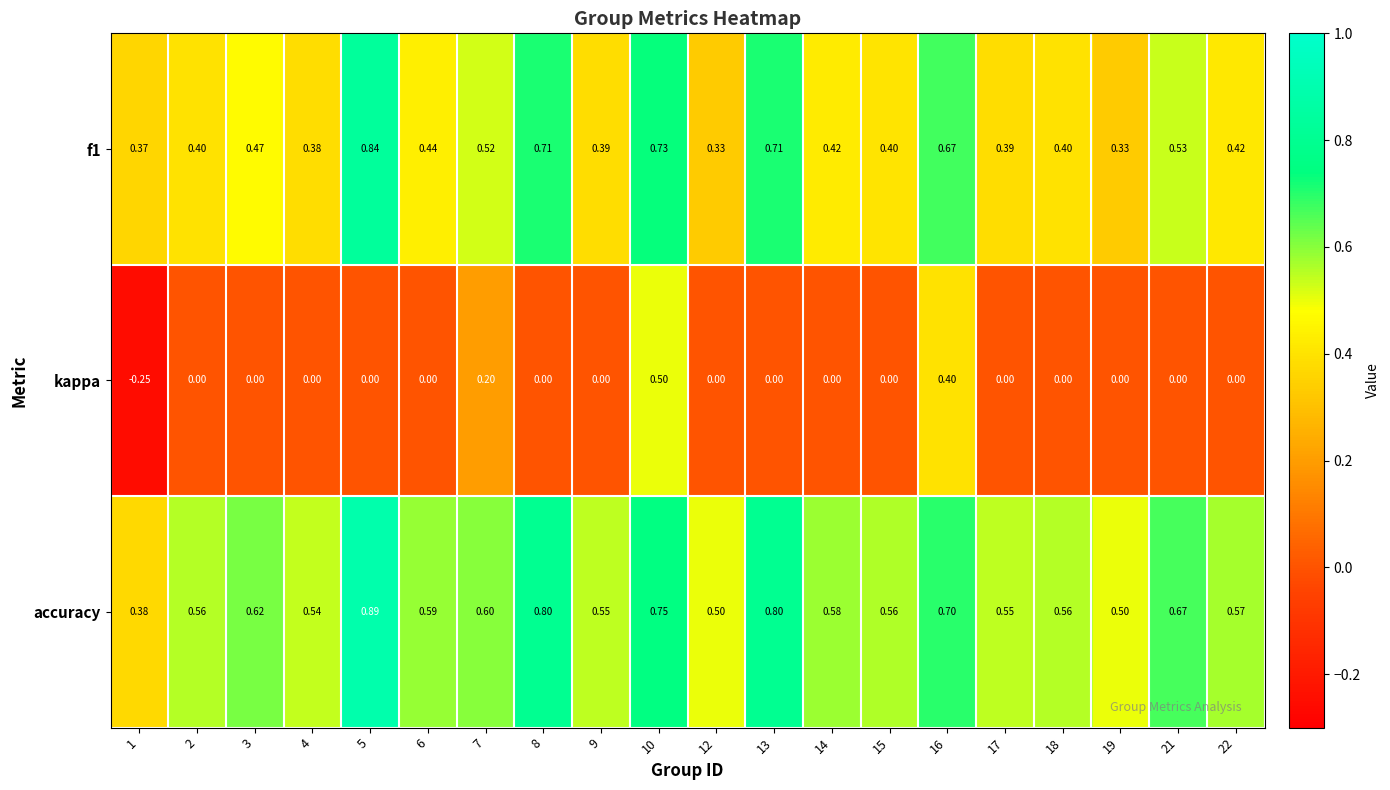

Is the value of f1 at 21 greater than the value of kappa at 21?

Yes